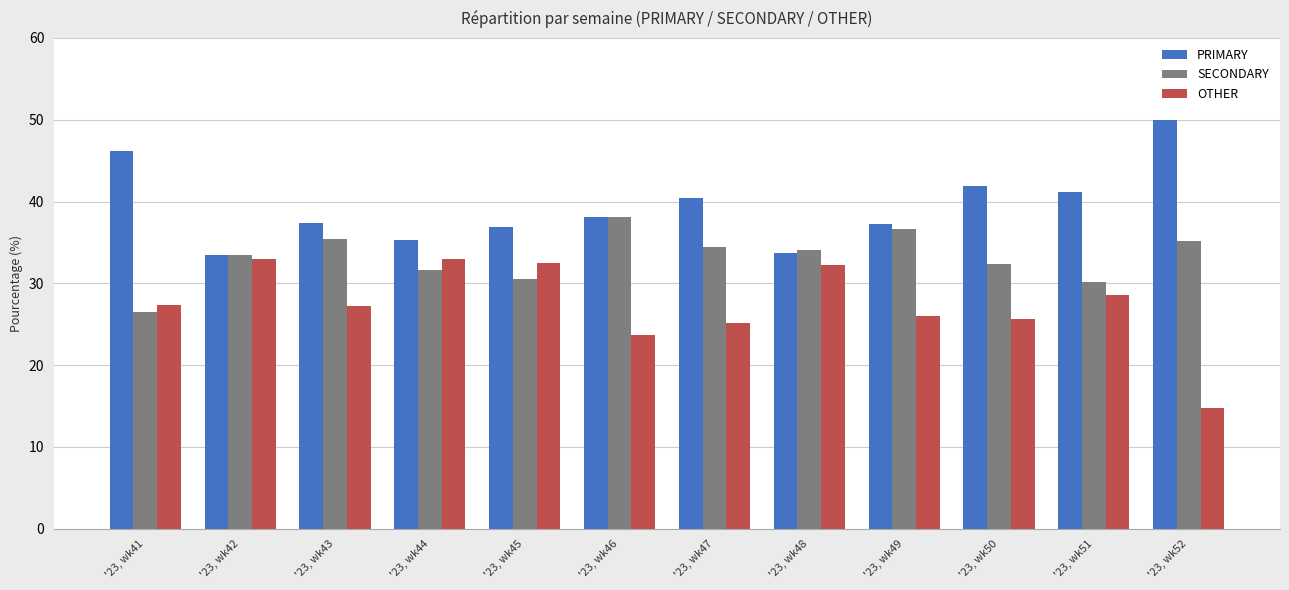

What are all the series names shown in the legend?

PRIMARY, SECONDARY, OTHER